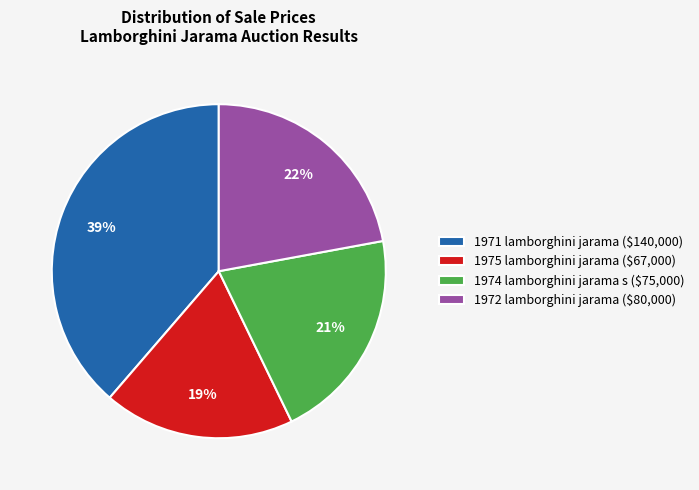

Which category has the biggest portion of the pie?

1971 lamborghini jarama